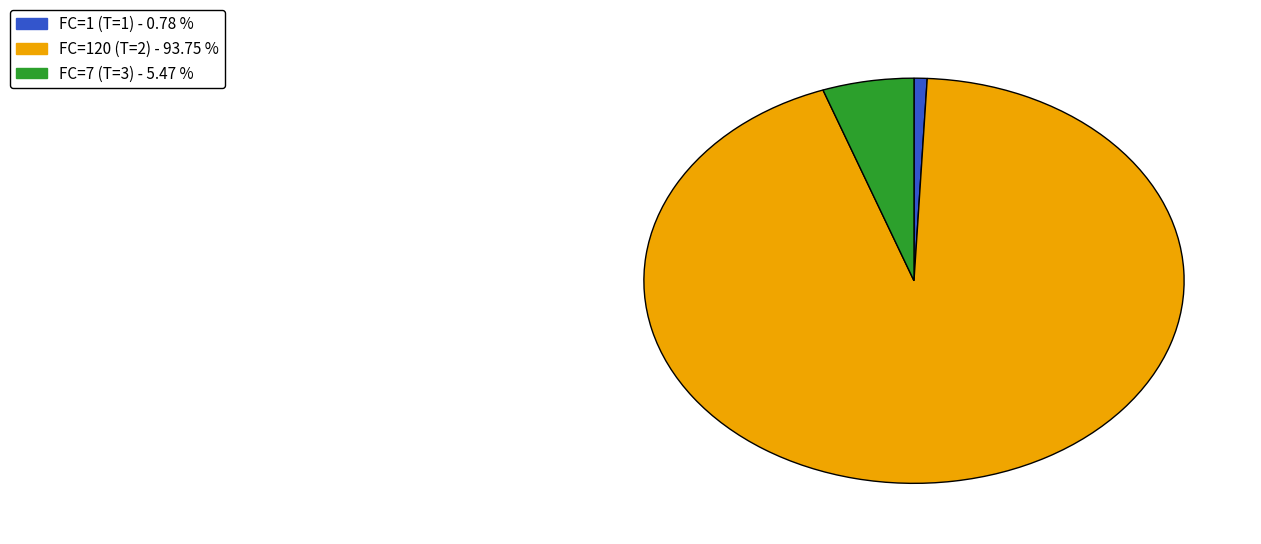

How many segments does this pie chart have?

3